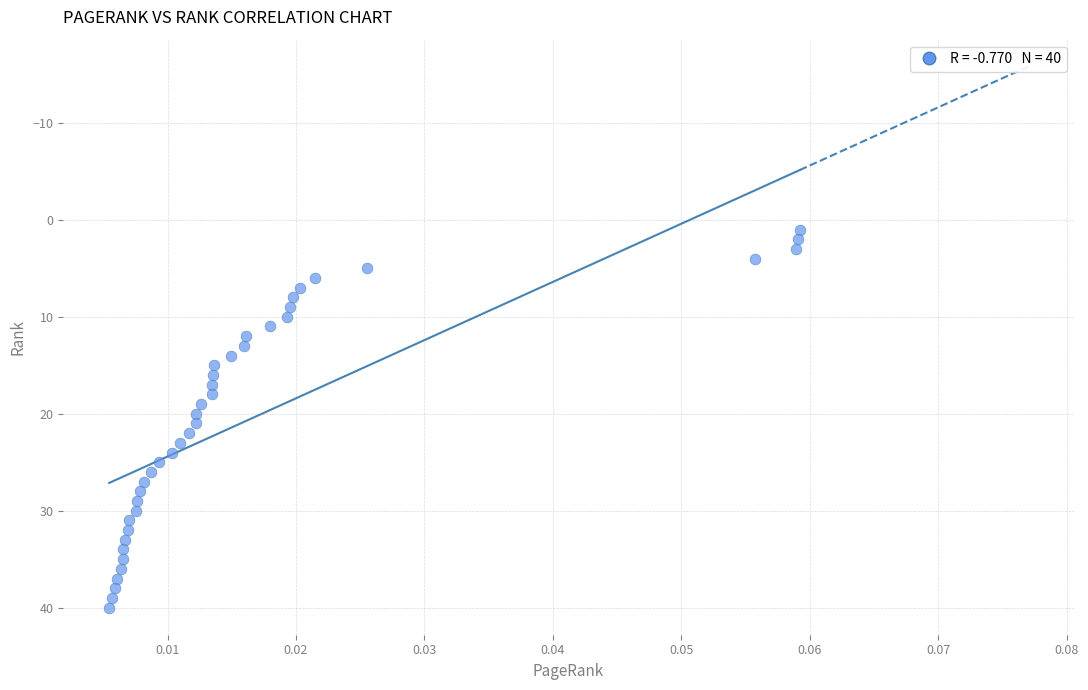

What is the range of Y values (max minus min)?

39